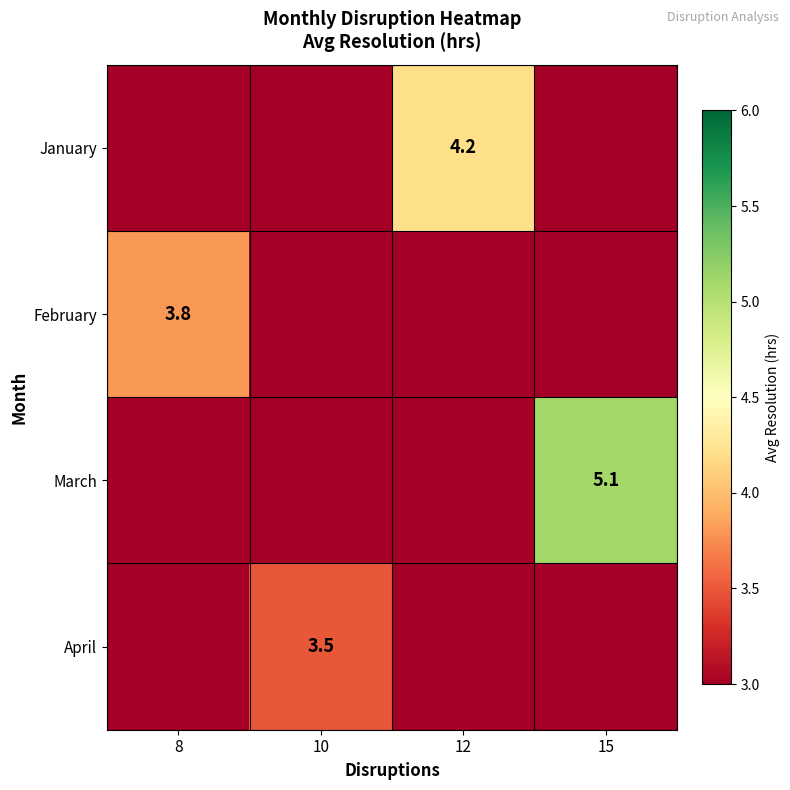

At how many categories does at least one series exceed 0?

4